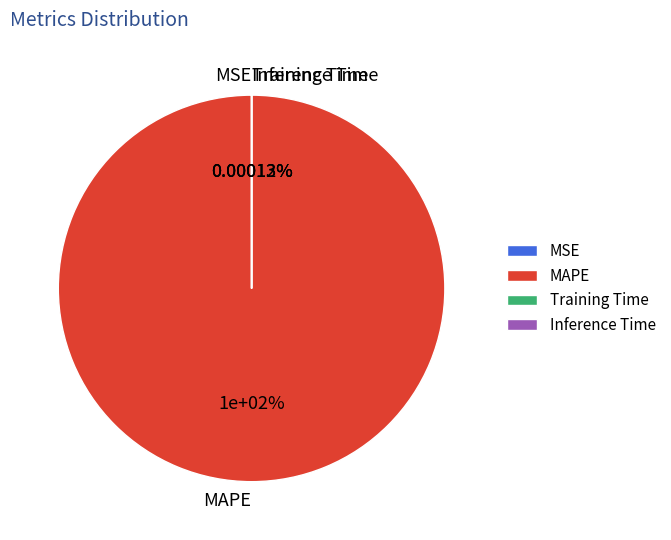

Do Inference Time and MSE together represent more than half of the pie?

No